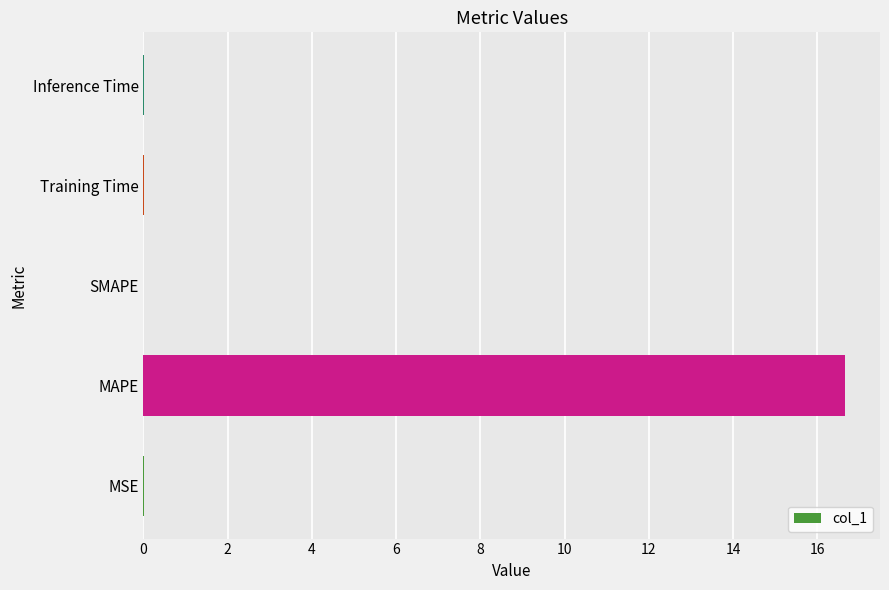

Which has a higher value, Training Time or MAPE?

MAPE